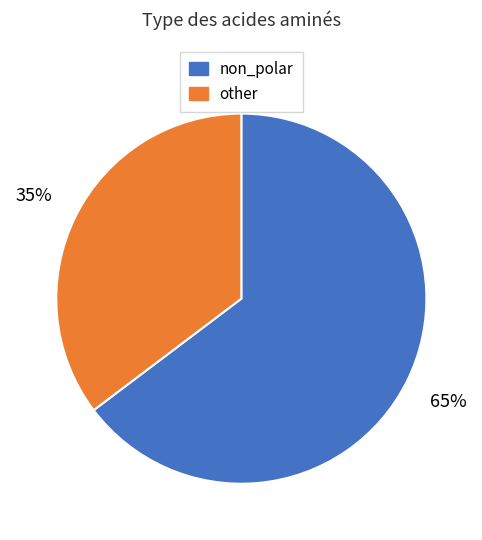

Is there a majority slice in this chart?

Yes